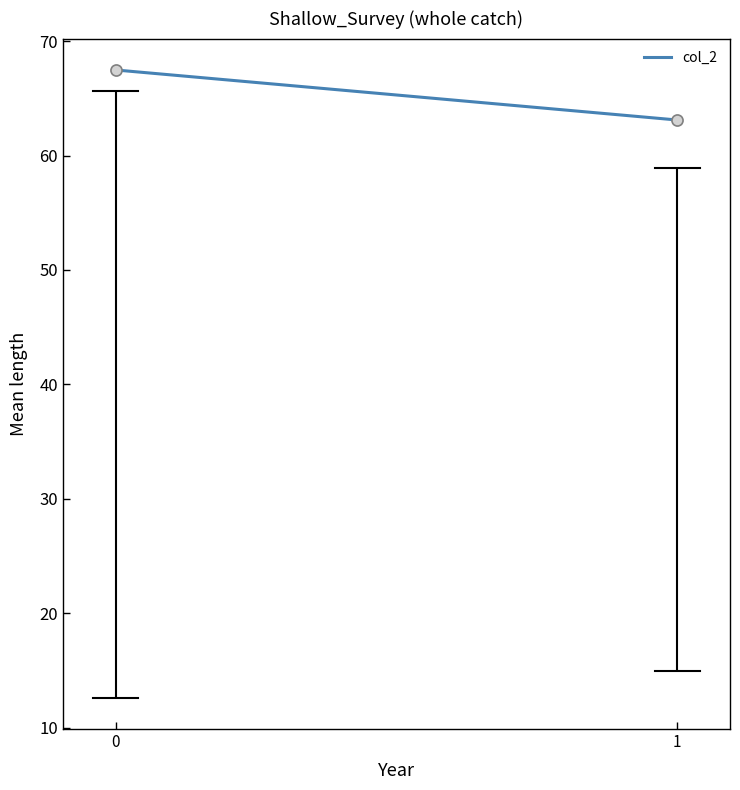

At which label is the value closest to 65?

1